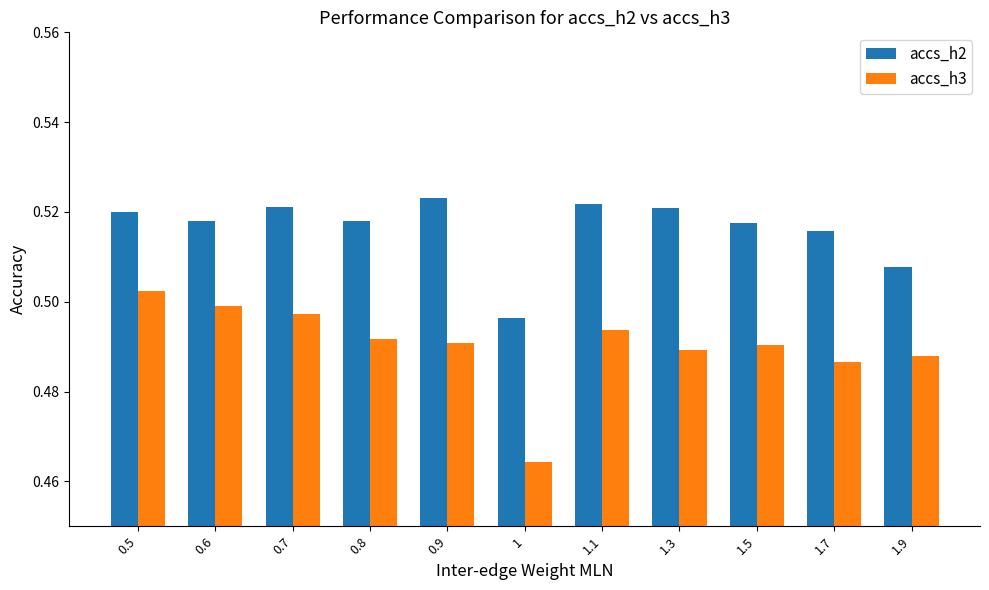

Are the bars horizontal?

No